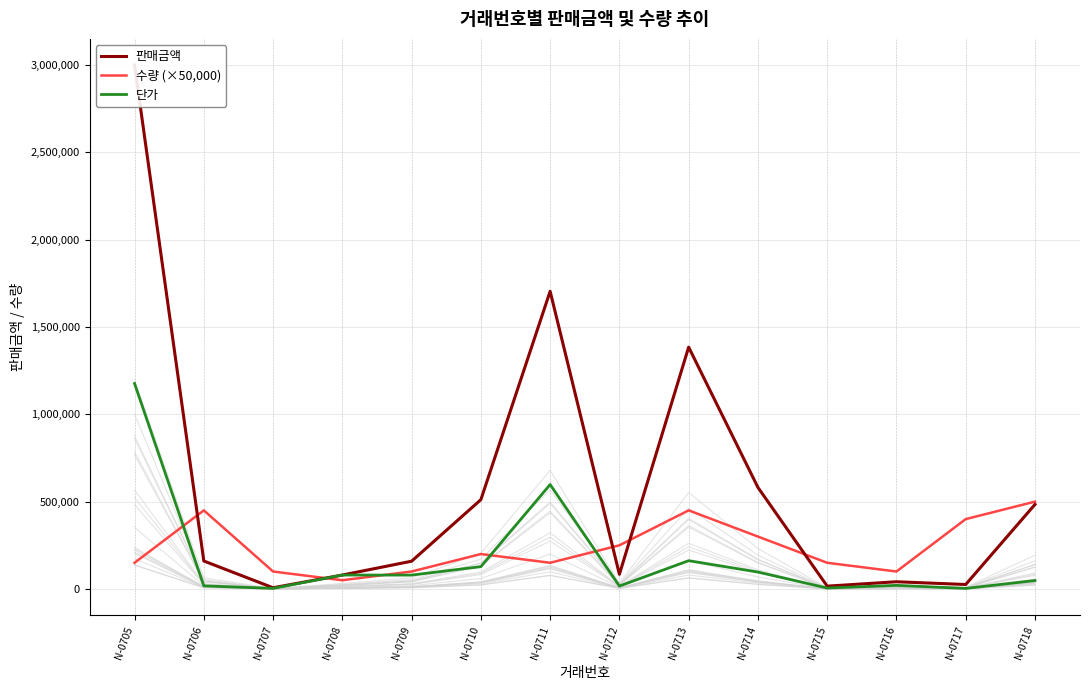

Is it true that 수량 (×50,000) equals 500000 at N-0718?

True